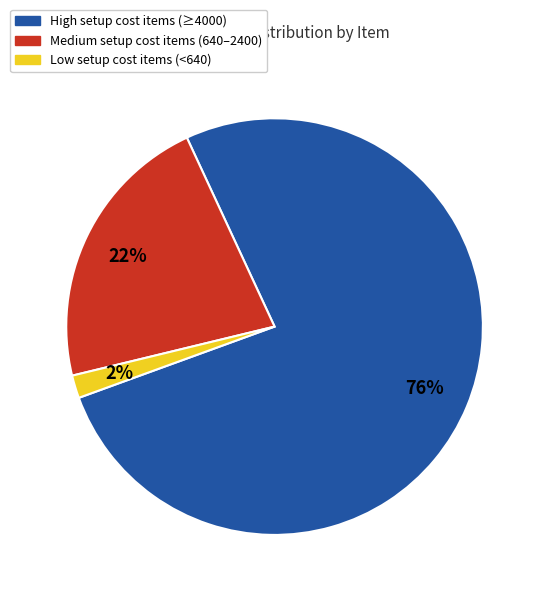

Is there a majority slice in this chart?

Yes